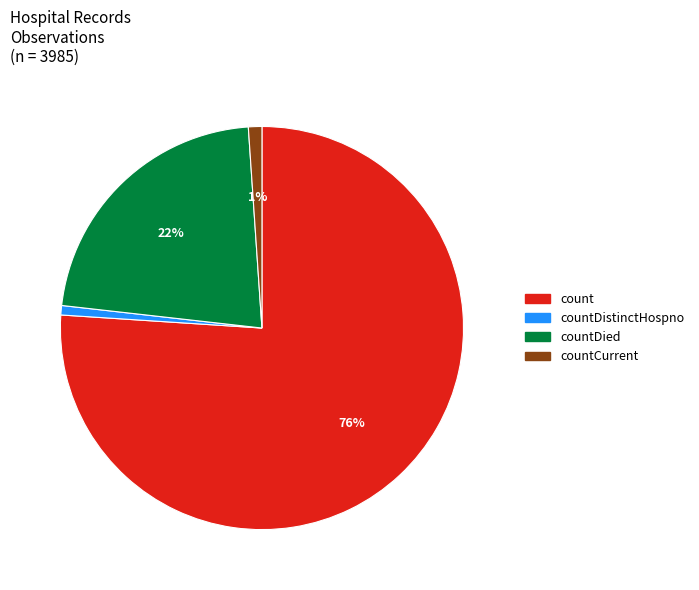

How many slices are in this pie chart?

4